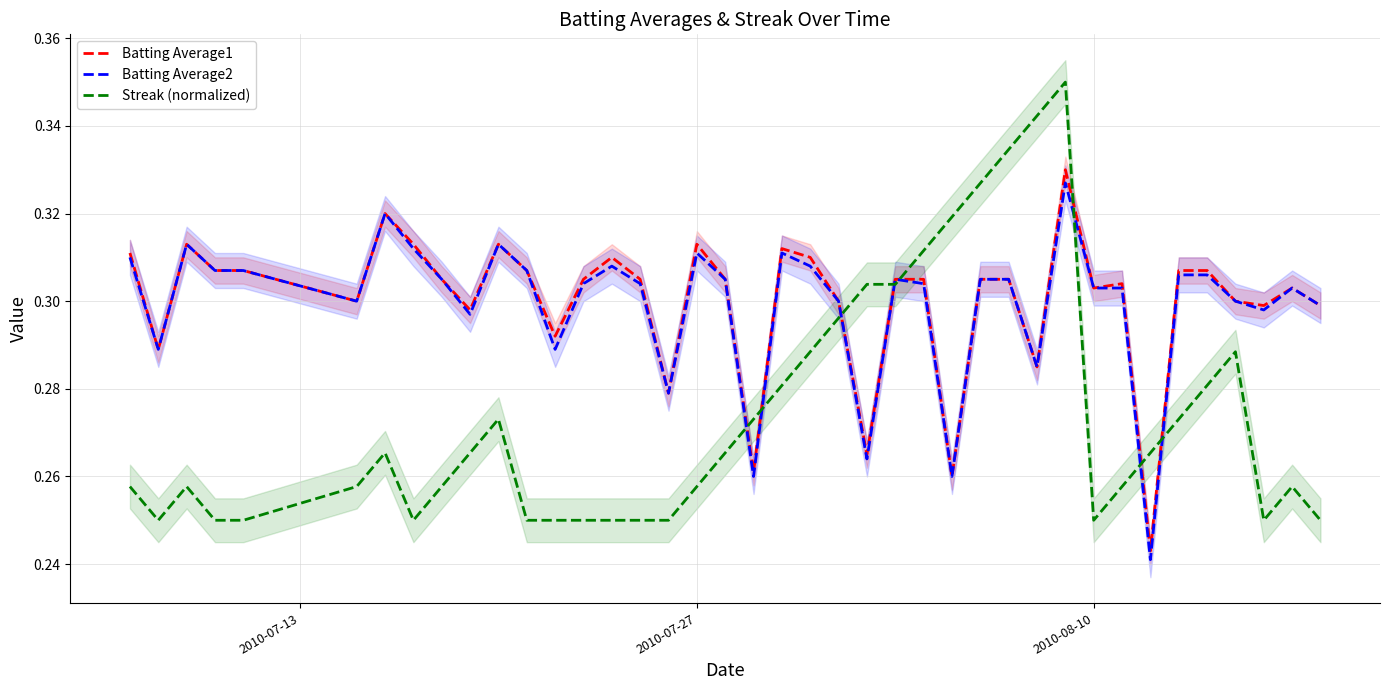

True or false: Batting Average1 has a value of 0.5 at 2010-07-27.

False